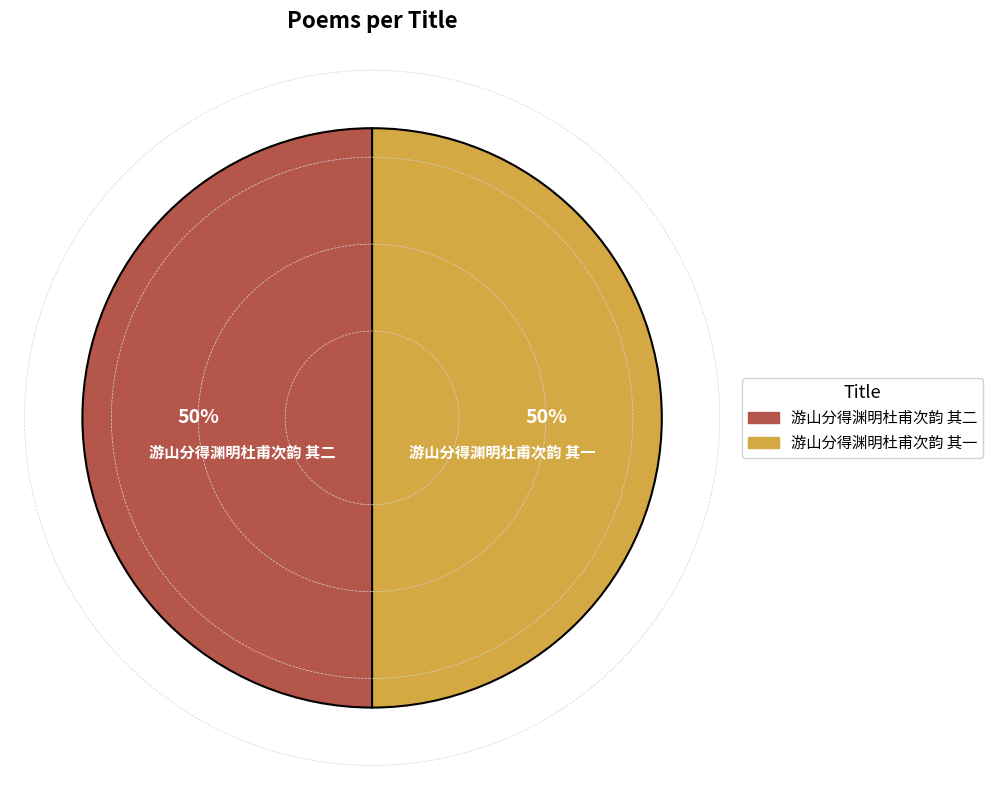

The 游山分得渊明杜甫次韵 其二 slice represents 59% of the pie. True or false?

False